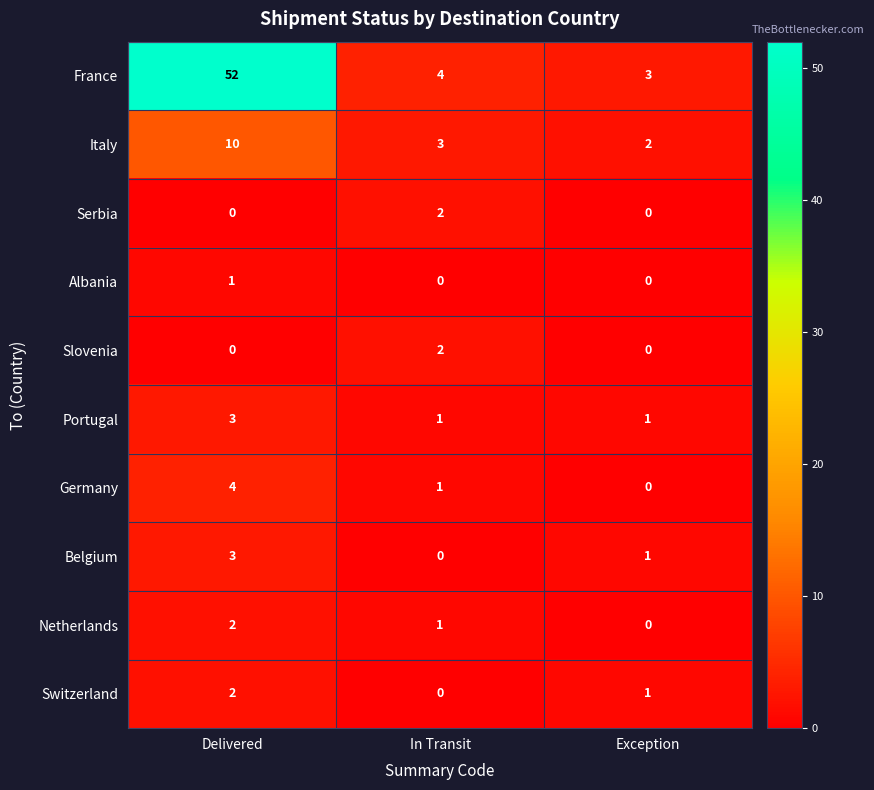

Count the Portugal values in the range 1 to 3.

3